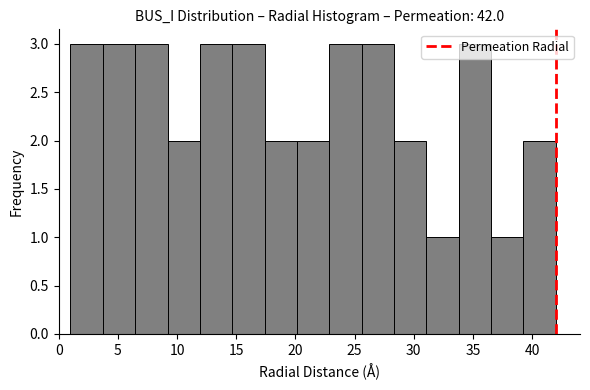

Reading left to right, transcribe this chart: for each bar, give the range it covers on the x-axis and its height. Neither the bar edges nor the heights are printed on the chart, so give them approximately, as read against the axes.

1.0 to 3.5: 3
3.5 to 6.5: 3
6.5 to 9.0: 3
9.0 to 12.0: 2
12.0 to 14.5: 3
14.5 to 17.5: 3
17.5 to 20.0: 2
20.0 to 23.0: 2
23.0 to 25.5: 3
25.5 to 28.5: 3
28.5 to 31.0: 2
31.0 to 34.0: 1
34.0 to 36.5: 3
36.5 to 39.5: 1
39.5 to 42.0: 2